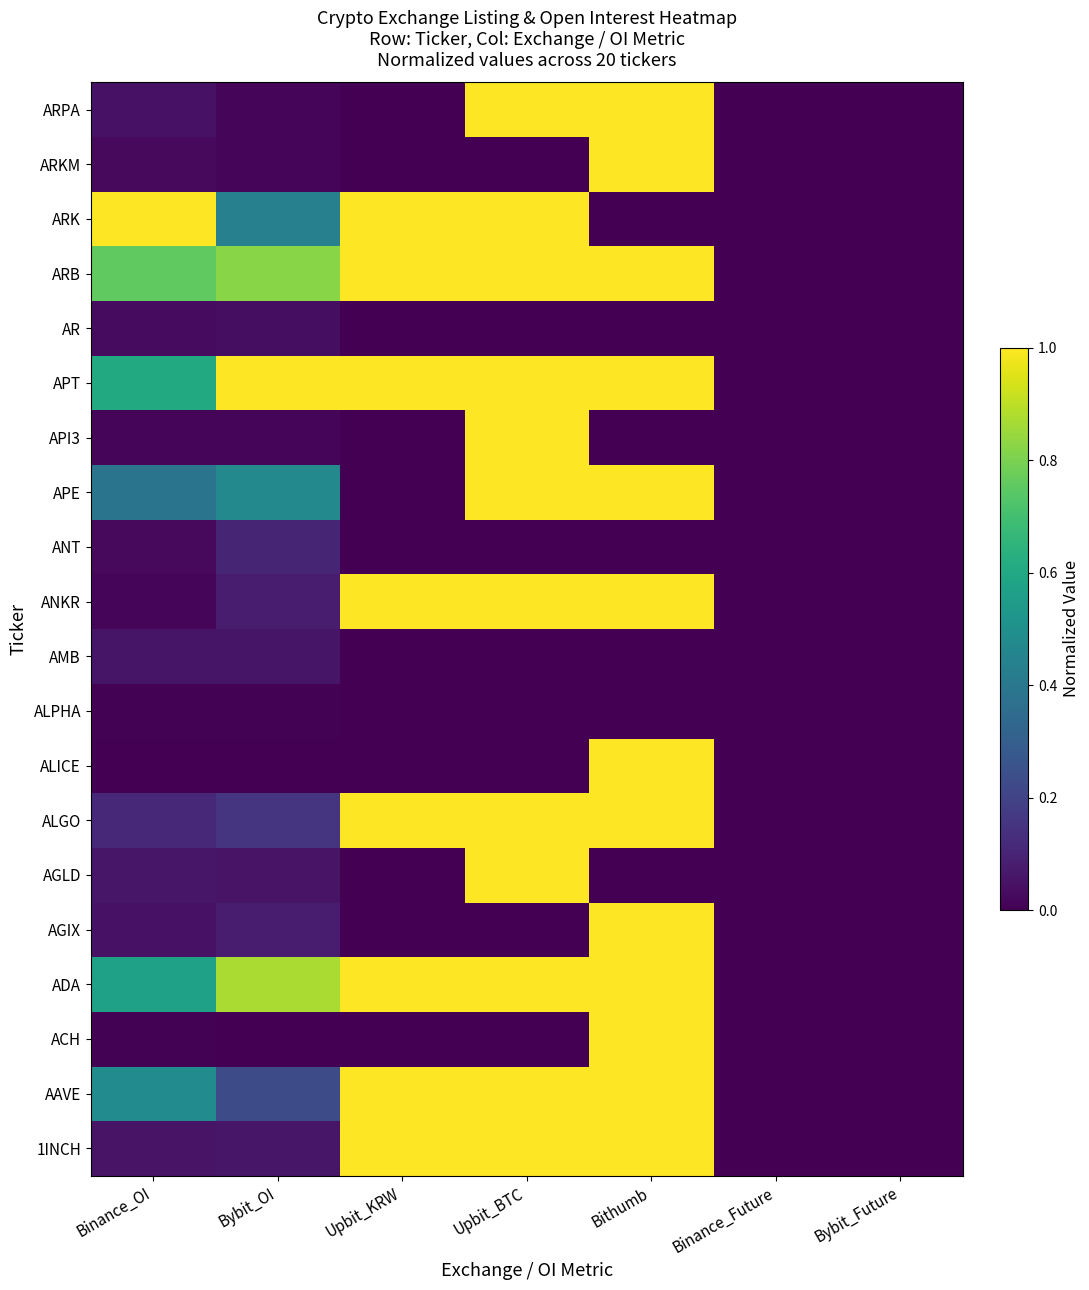

Count the number of categories in the chart.

7